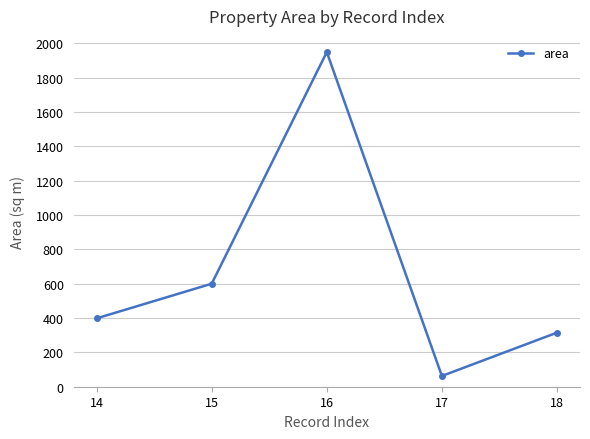

What is the minimum value shown in the chart?

62.6